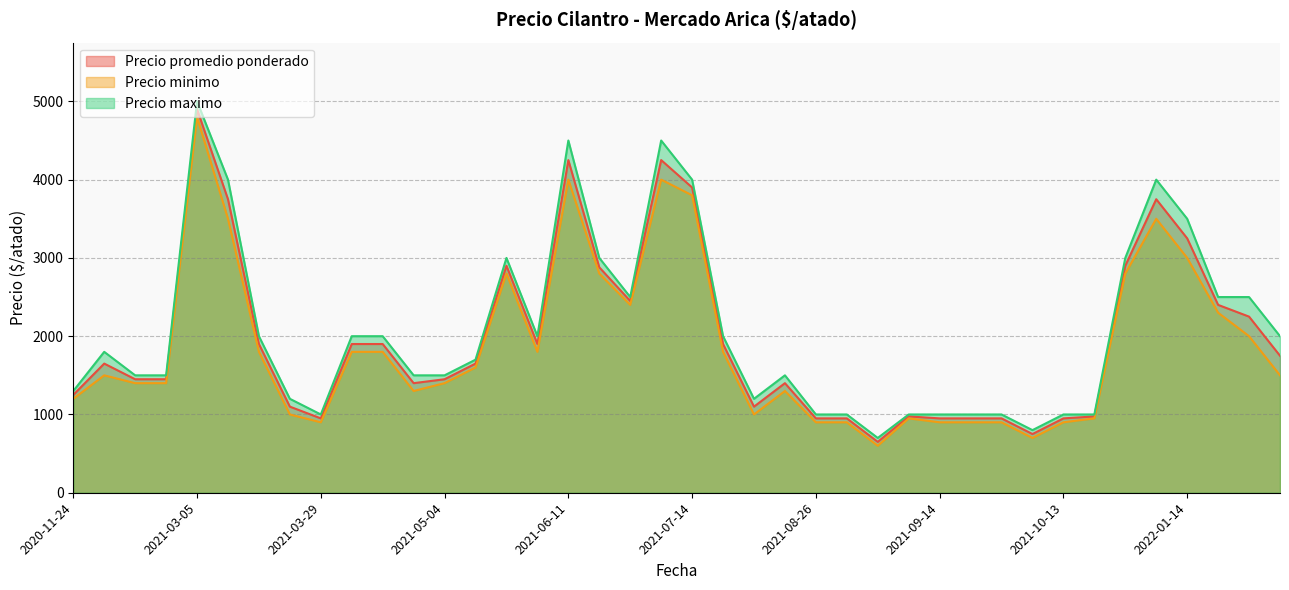

Is the value of Precio promedio ponderado at 2021-08-19 greater than the value of Precio minimo at 2021-08-26?

Yes